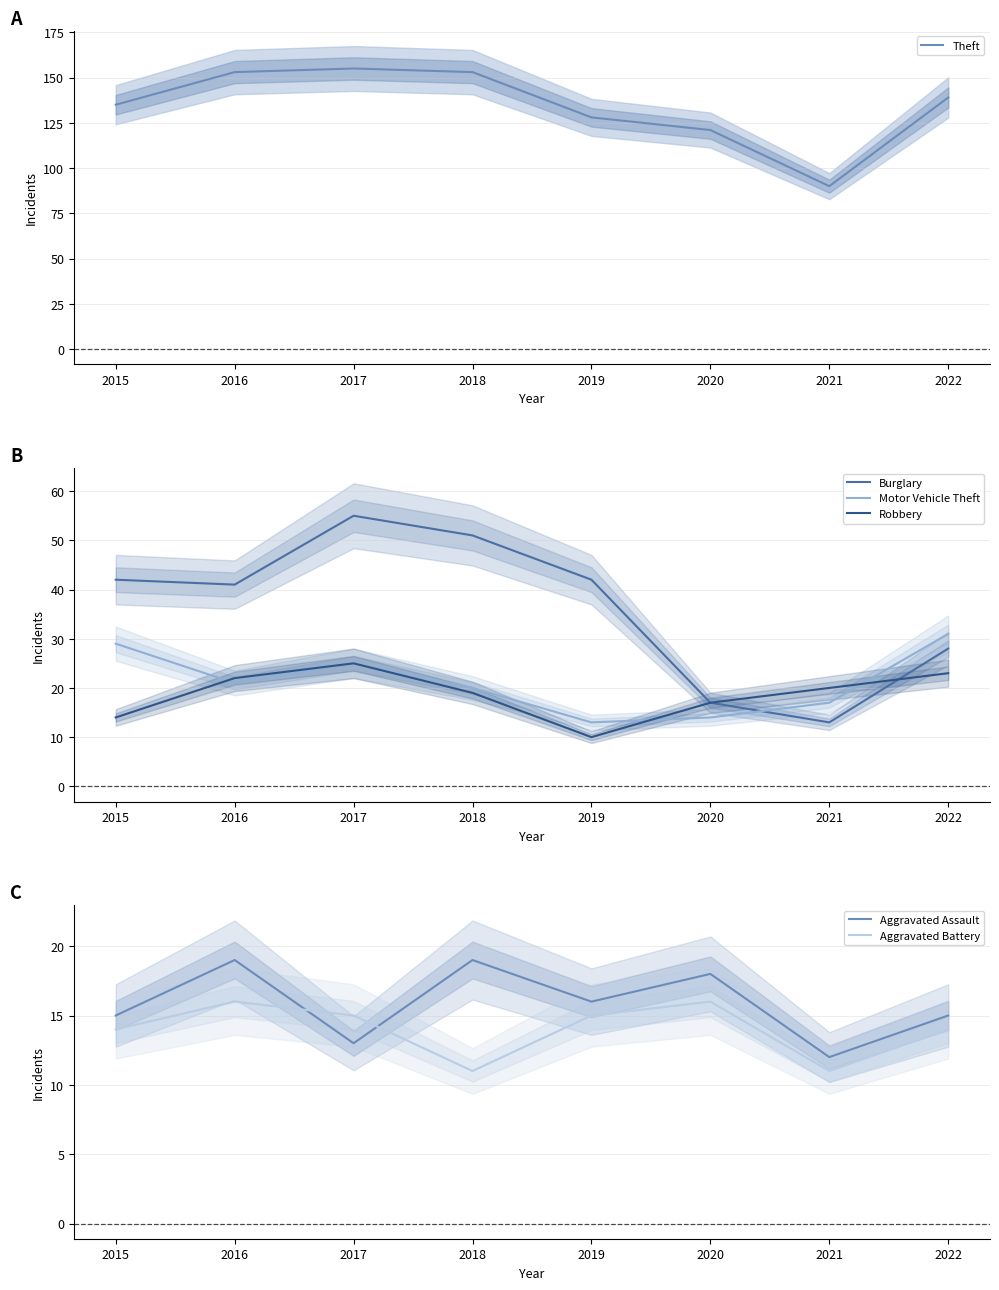

What is the value of the Theft point at the 2nd from the left?

153